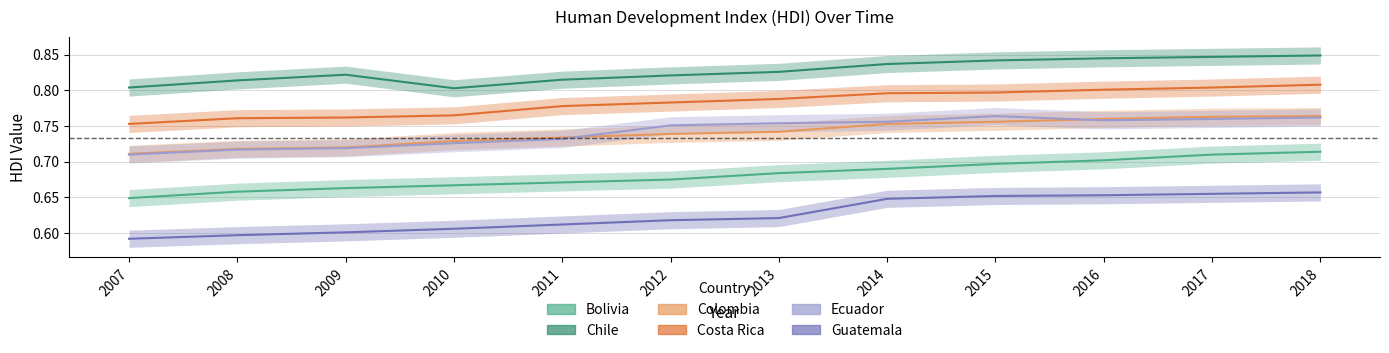

Where is Colombia nearest to the value 0?

2007